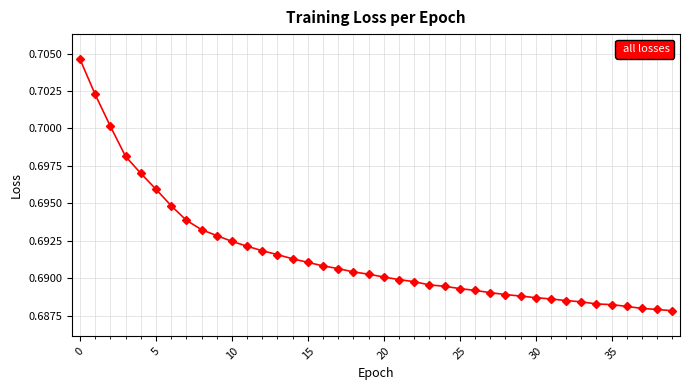

Count the values in the range 0 to 1.

40